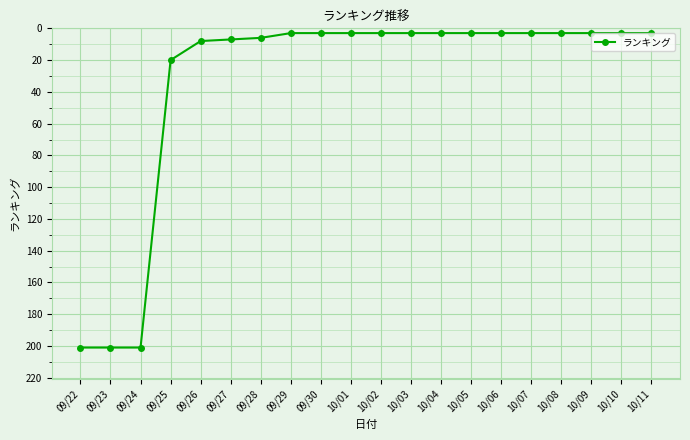

What position from the right is 10/06?

6